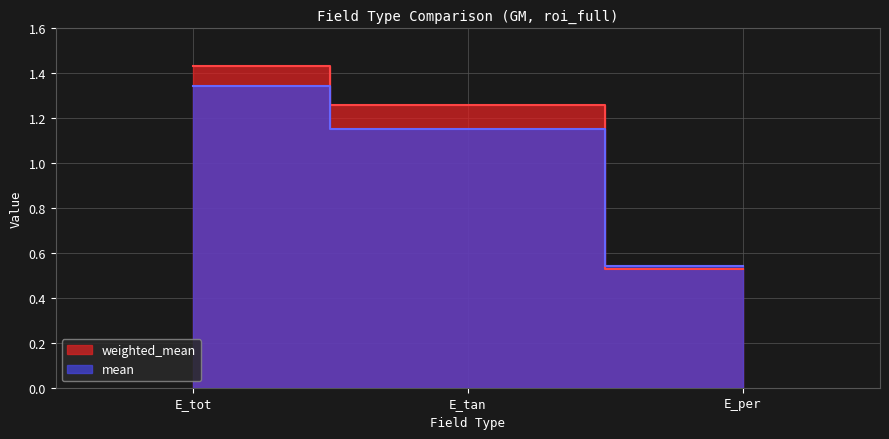

Reading left to right, list all the values displayed in this chart.

weighted_mean: E_tot=1.4	E_tan=1.3	E_per=0.5
mean: E_tot=1.3	E_tan=1.2	E_per=0.5